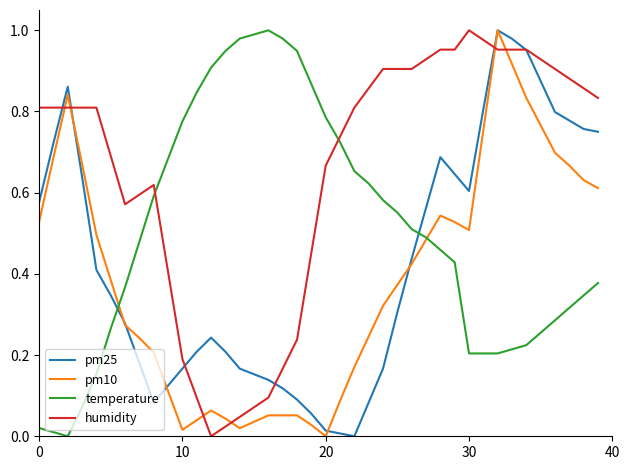

How many intersections are there between temperature and humidity?

2